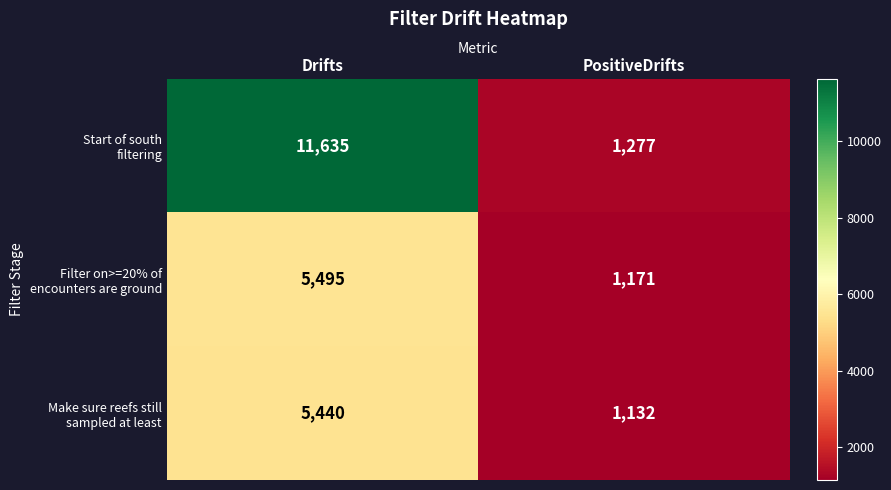

What is the maximum value shown in the chart?

11635